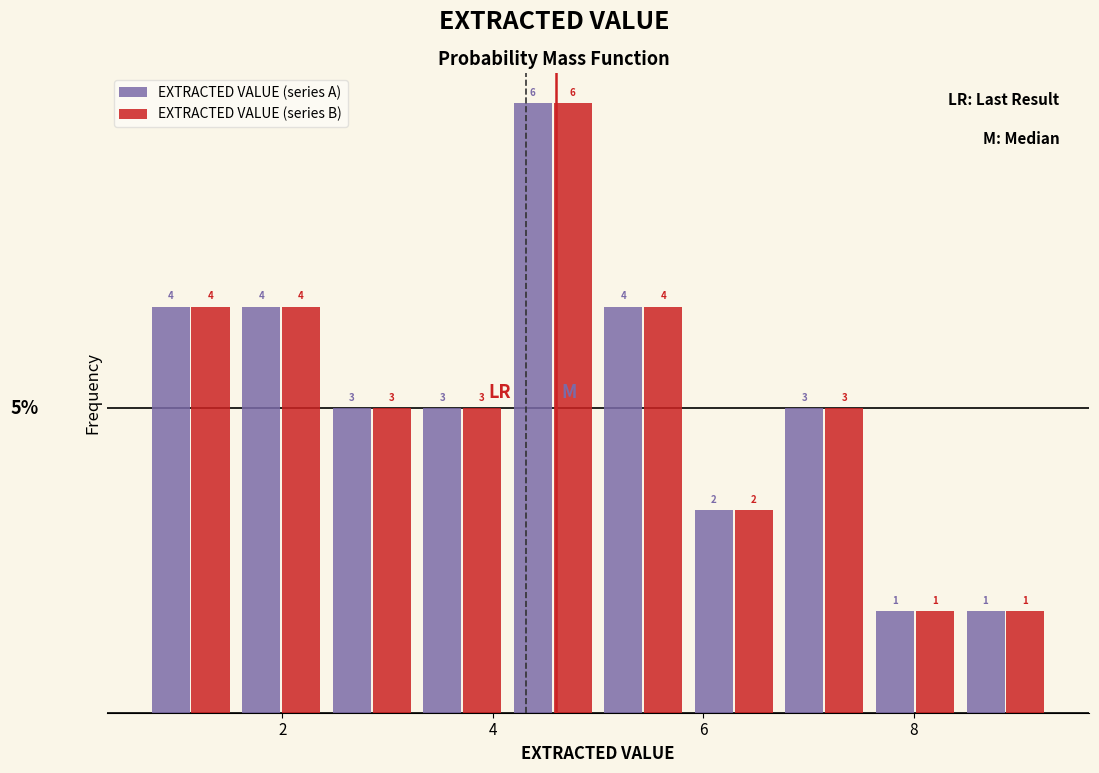

Reading left to right, transcribe this chart: for each range on the x-axis, give the height of each series' bar. The bar edges are not printed on the chart, so give them approximately, as read against the axis.

0.70 to 1.56: EXTRACTED VALUE (series A)=4	EXTRACTED VALUE (series B)=4
1.56 to 2.42: EXTRACTED VALUE (series A)=4	EXTRACTED VALUE (series B)=4
2.42 to 3.28: EXTRACTED VALUE (series A)=3	EXTRACTED VALUE (series B)=3
3.28 to 4.14: EXTRACTED VALUE (series A)=3	EXTRACTED VALUE (series B)=3
4.14 to 5.00: EXTRACTED VALUE (series A)=6	EXTRACTED VALUE (series B)=6
5.00 to 5.86: EXTRACTED VALUE (series A)=4	EXTRACTED VALUE (series B)=4
5.86 to 6.72: EXTRACTED VALUE (series A)=2	EXTRACTED VALUE (series B)=2
6.72 to 7.58: EXTRACTED VALUE (series A)=3	EXTRACTED VALUE (series B)=3
7.58 to 8.44: EXTRACTED VALUE (series A)=1	EXTRACTED VALUE (series B)=1
8.44 to 9.30: EXTRACTED VALUE (series A)=1	EXTRACTED VALUE (series B)=1